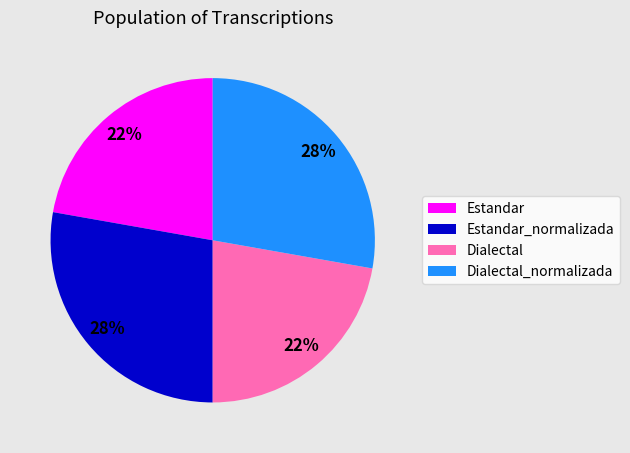

What percentage is the Dialectal slice, to the nearest percent?

22%